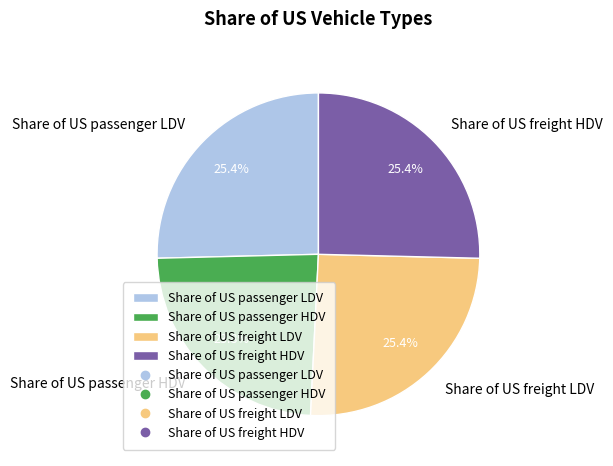

How many slices are in this pie chart?

4